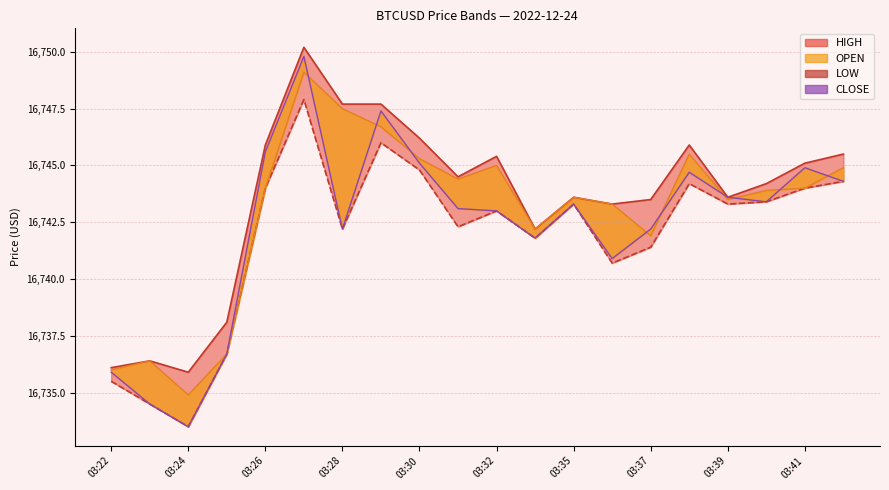

True or false: OPEN has a value of 16742.2 at 03:34.

True